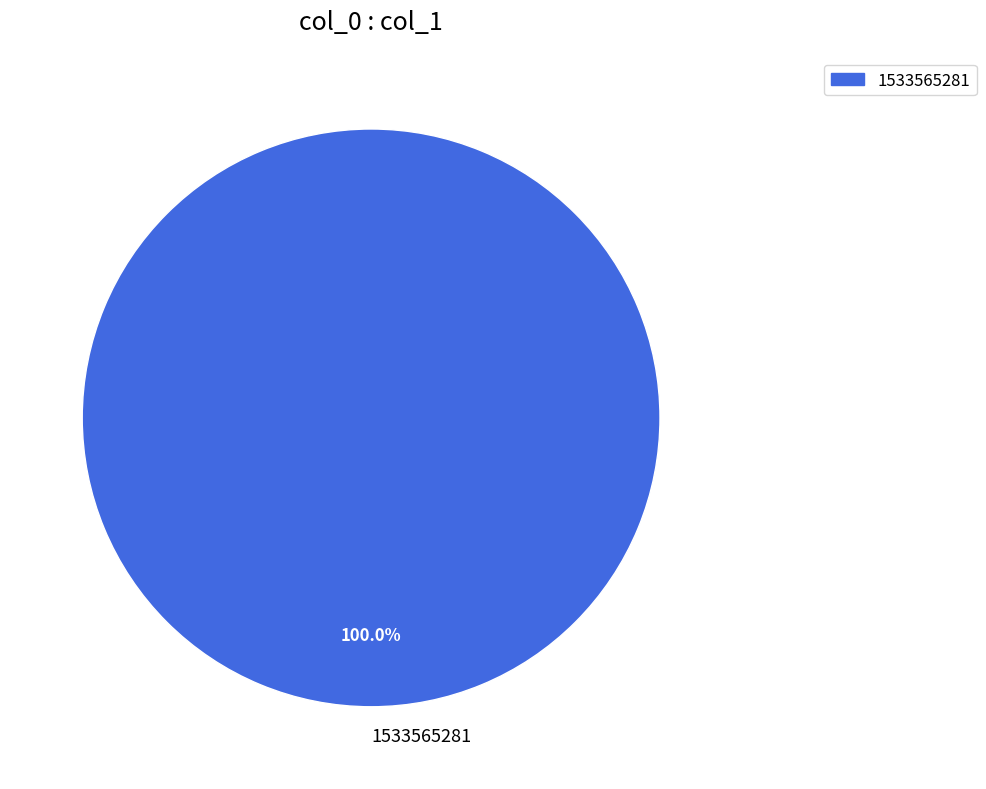

How many slices are in this pie chart?

1